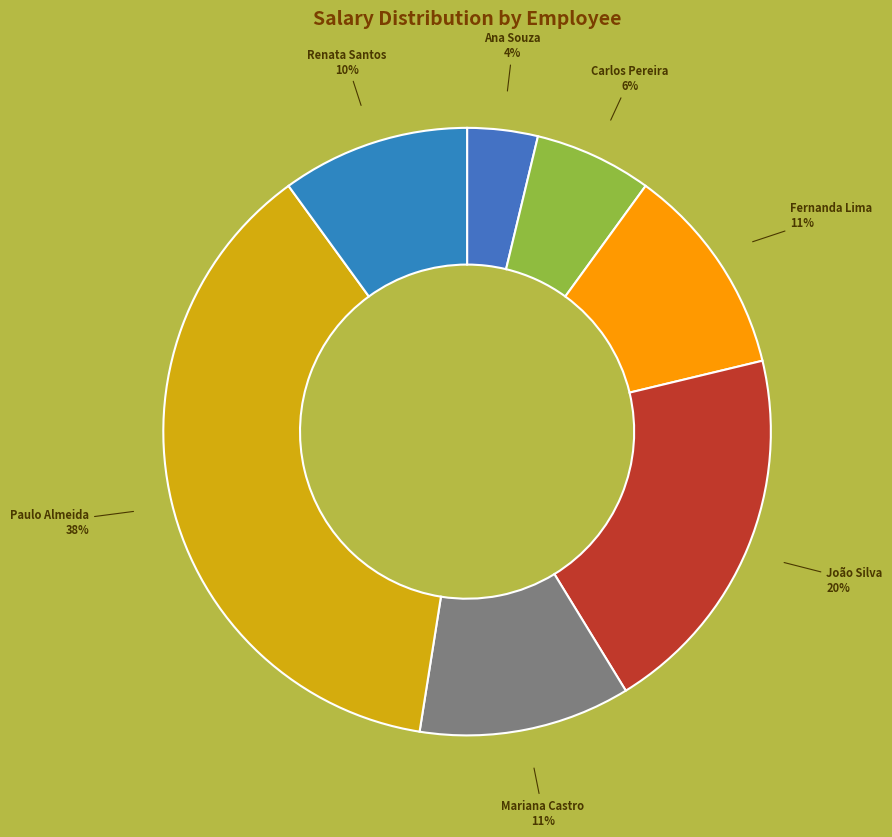

Does Ana Souza account for over 50% of the chart?

No